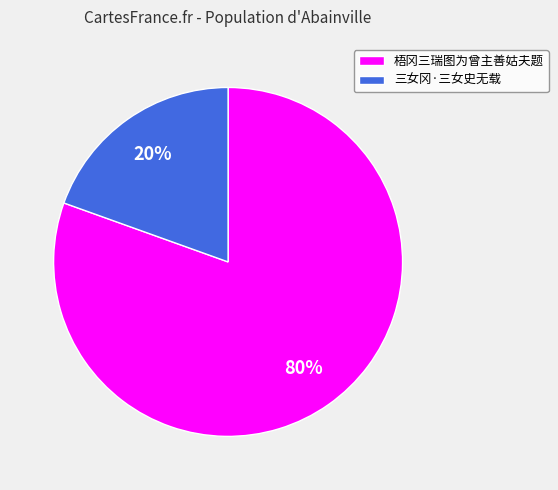

How many segments does this pie chart have?

2